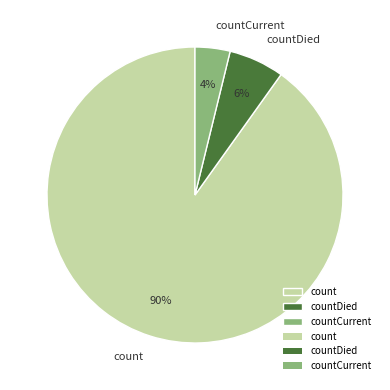

Is there any slice that represents more than half of the pie?

Yes